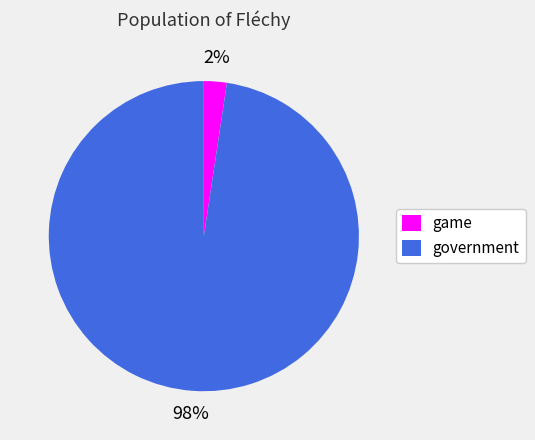

Count the number of slices in the pie.

2